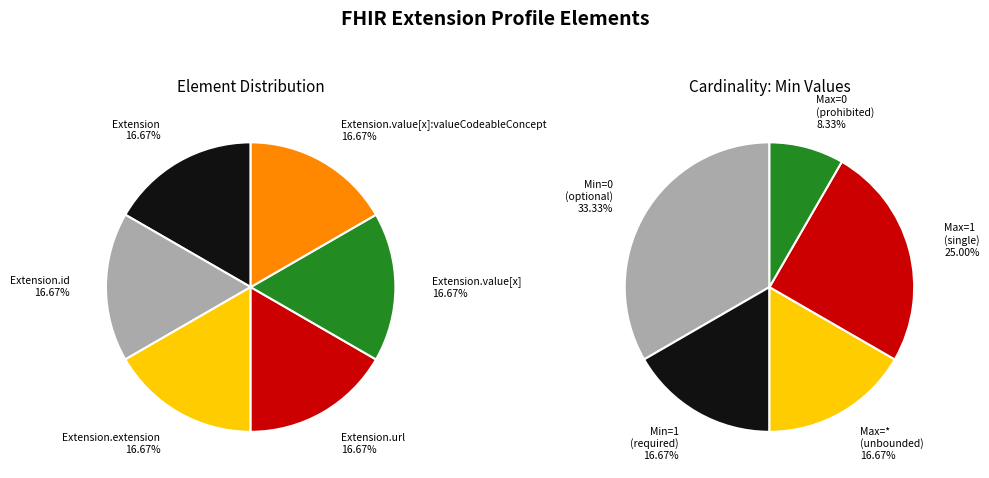

Count the number of slices in the pie.

6